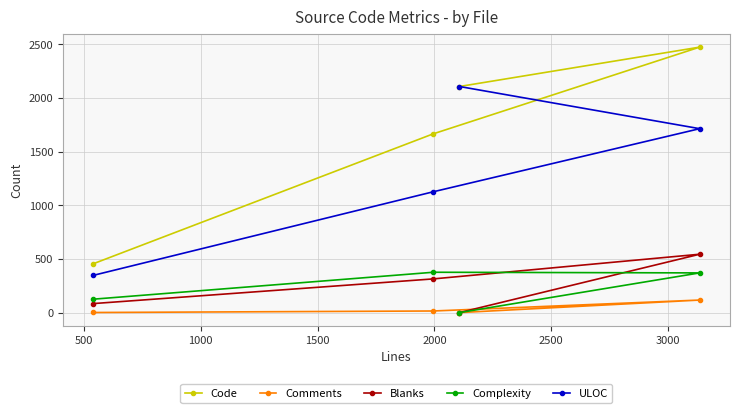

What is the maximum value for Code?

2474